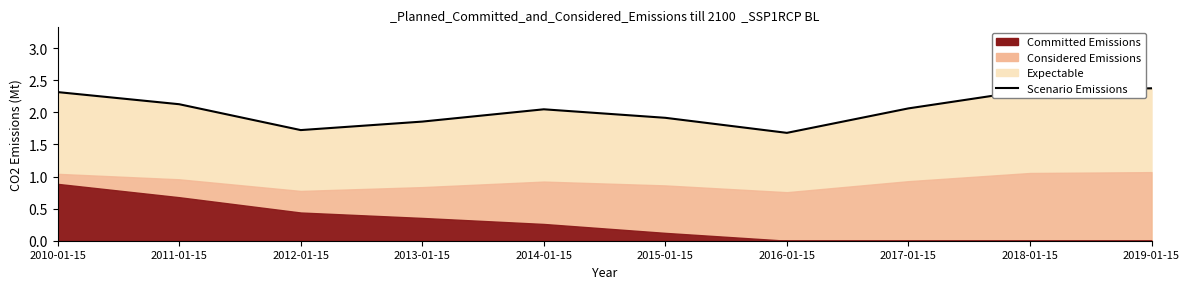

At which category does the data reach its first local valley?

2012-01-15